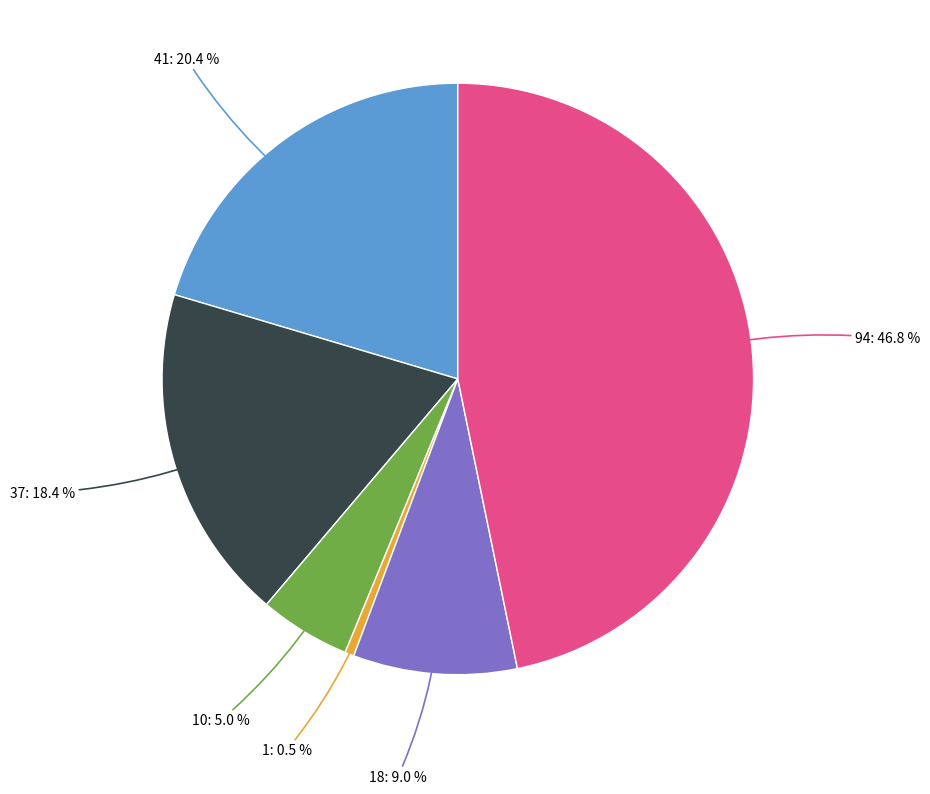

Does any single category account for the majority?

No